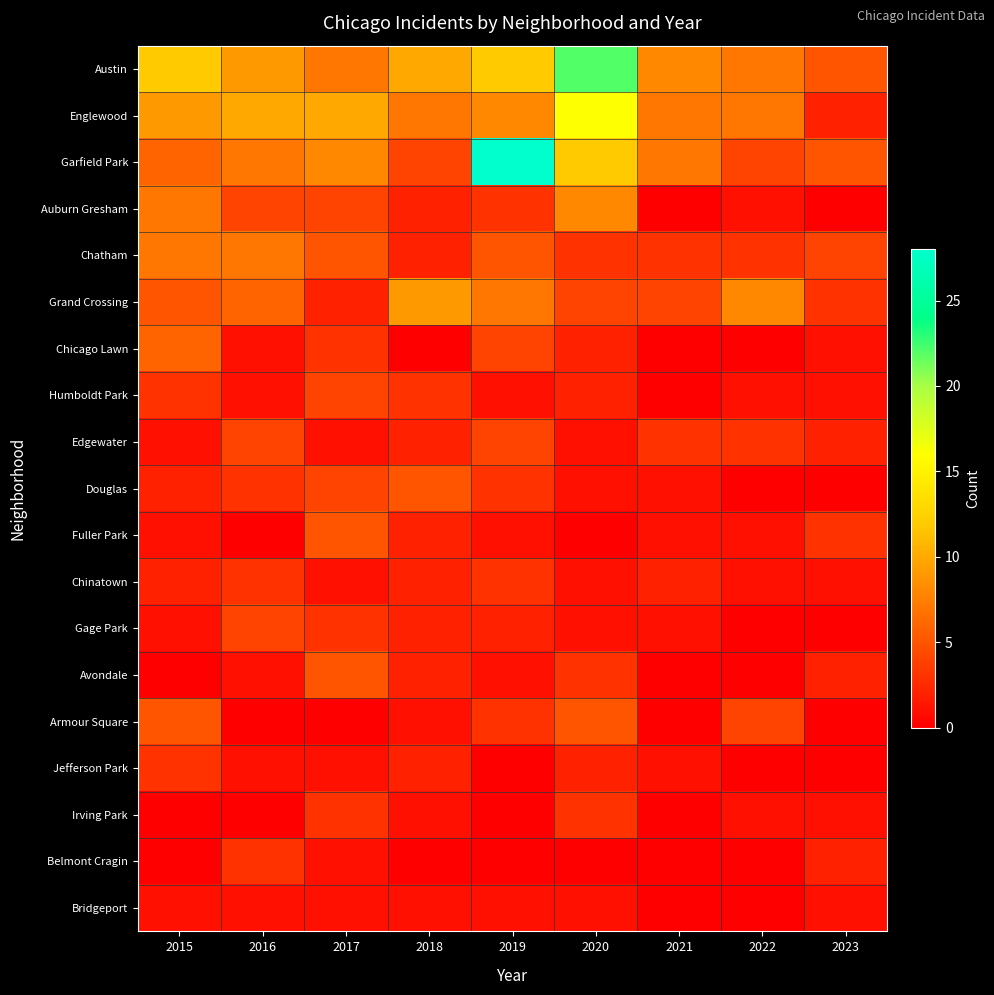

Reading left to right, extract all data points from this chart.

Austin: 2015=12	2016=9	2017=7	2018=10	2019=12	2020=22	2021=8	2022=7	2023=5
Englewood: 2015=9	2016=10	2017=10	2018=7	2019=8	2020=16	2021=7	2022=7	2023=2
Garfield Park: 2015=6	2016=7	2017=8	2018=4	2019=28	2020=12	2021=7	2022=4	2023=5
Auburn Gresham: 2015=7	2016=4	2017=4	2018=2	2019=3	2020=8	2021=0	2022=1	2023=0
Chatham: 2015=7	2016=7	2017=5	2018=2	2019=5	2020=3	2021=3	2022=3	2023=4
Grand Crossing: 2015=5	2016=6	2017=2	2018=9	2019=7	2020=4	2021=4	2022=8	2023=3
Chicago Lawn: 2015=6	2016=1	2017=3	2018=0	2019=4	2020=2	2021=0	2022=0	2023=1
Humboldt Park: 2015=3	2016=1	2017=4	2018=3	2019=1	2020=2	2021=0	2022=1	2023=1
Edgewater: 2015=1	2016=4	2017=1	2018=2	2019=4	2020=1	2021=3	2022=3	2023=2
Douglas: 2015=2	2016=3	2017=4	2018=5	2019=3	2020=1	2021=1	2022=0	2023=0
Fuller Park: 2015=1	2016=0	2017=5	2018=2	2019=1	2020=0	2021=1	2022=1	2023=3
Chinatown: 2015=2	2016=3	2017=1	2018=2	2019=3	2020=1	2021=2	2022=1	2023=1
Gage Park: 2015=1	2016=4	2017=3	2018=2	2019=2	2020=1	2021=1	2022=0	2023=0
Avondale: 2015=0	2016=1	2017=5	2018=2	2019=1	2020=3	2021=0	2022=0	2023=2
Armour Square: 2015=5	2016=0	2017=0	2018=1	2019=3	2020=5	2021=0	2022=4	2023=0
Jefferson Park: 2015=3	2016=1	2017=1	2018=2	2019=0	2020=2	2021=1	2022=0	2023=0
Irving Park: 2015=0	2016=0	2017=3	2018=1	2019=0	2020=3	2021=0	2022=1	2023=1
Belmont Cragin: 2015=0	2016=3	2017=1	2018=0	2019=0	2020=0	2021=0	2022=0	2023=2
Bridgeport: 2015=1	2016=1	2017=1	2018=1	2019=1	2020=1	2021=0	2022=0	2023=1